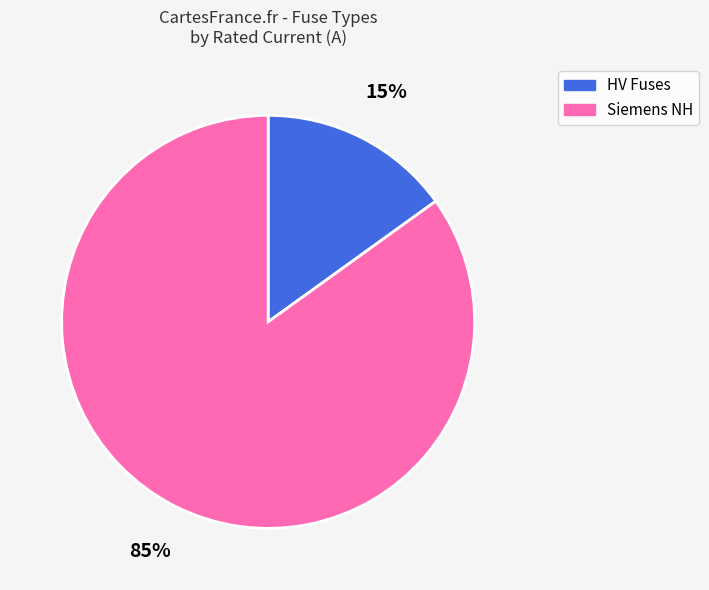

To the nearest percent, what is the difference between the Siemens NH and HV Fuses slice percentages?

70%